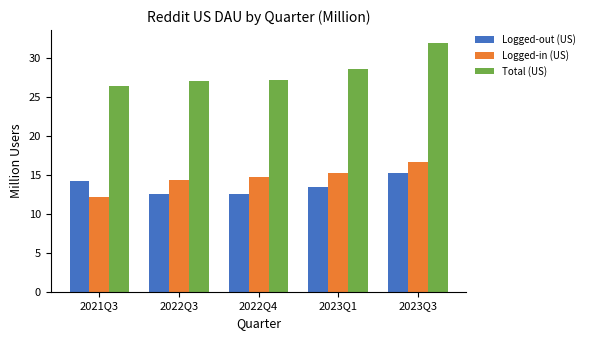

What is the label of the 4th bar from the left?

2023Q1